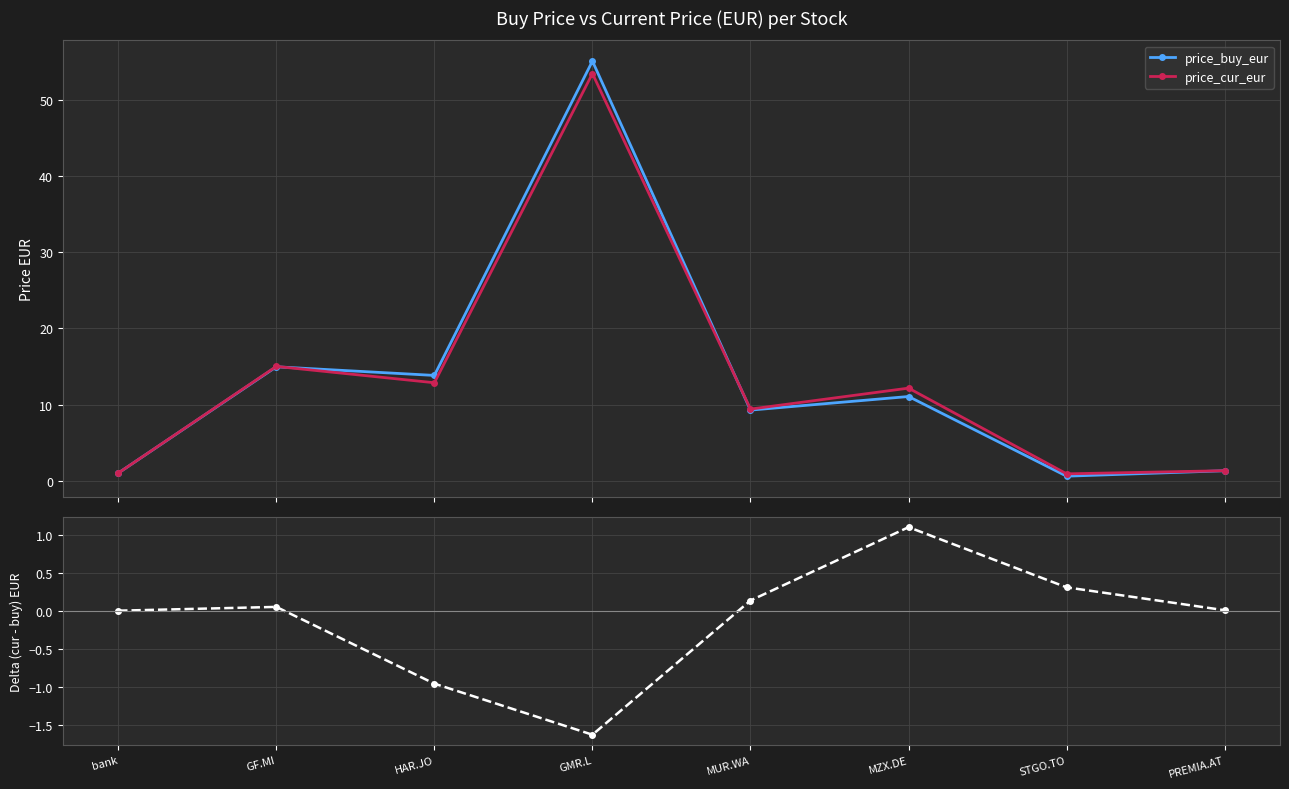

Is the value of delta (cur_eur - buy_eur) at MUR.WA greater than the value of price_buy_eur at HAR.JO?

No